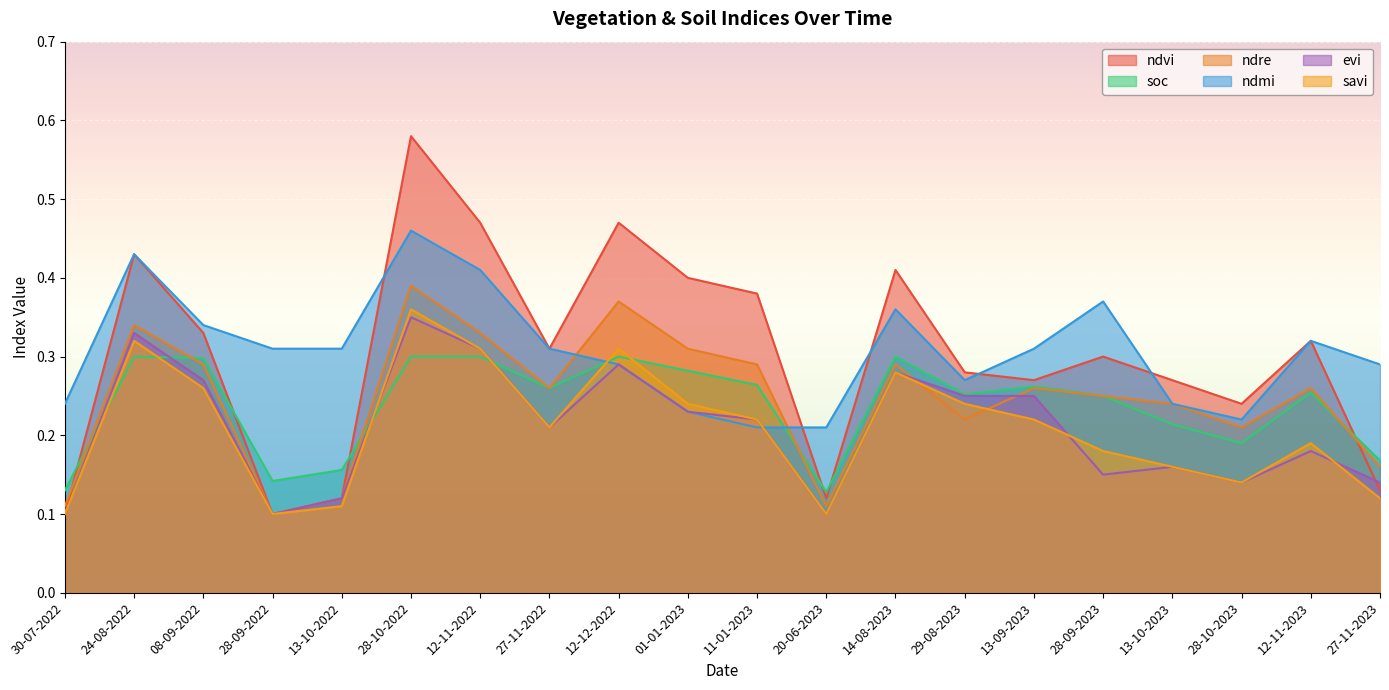

List the labels in order of ndmi value, largest first.

28-10-2022, 24-08-2022, 12-11-2022, 28-09-2023, 14-08-2023, 08-09-2022, 12-11-2023, 28-09-2022, 13-10-2022, 27-11-2022, 13-09-2023, 12-12-2022, 27-11-2023, 29-08-2023, 30-07-2022, 13-10-2023, 01-01-2023, 28-10-2023, 11-01-2023, 20-06-2023